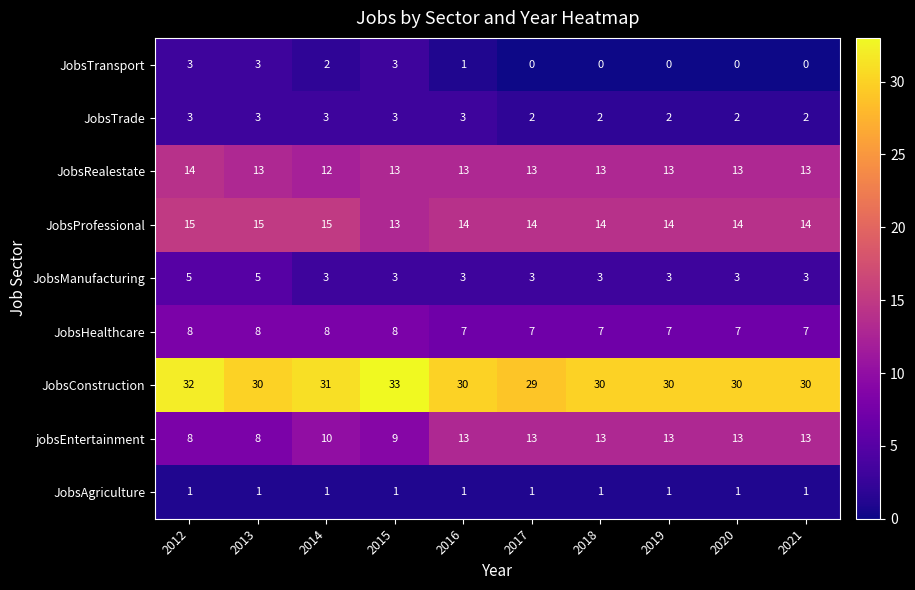

How many categories are shown in the chart?

10